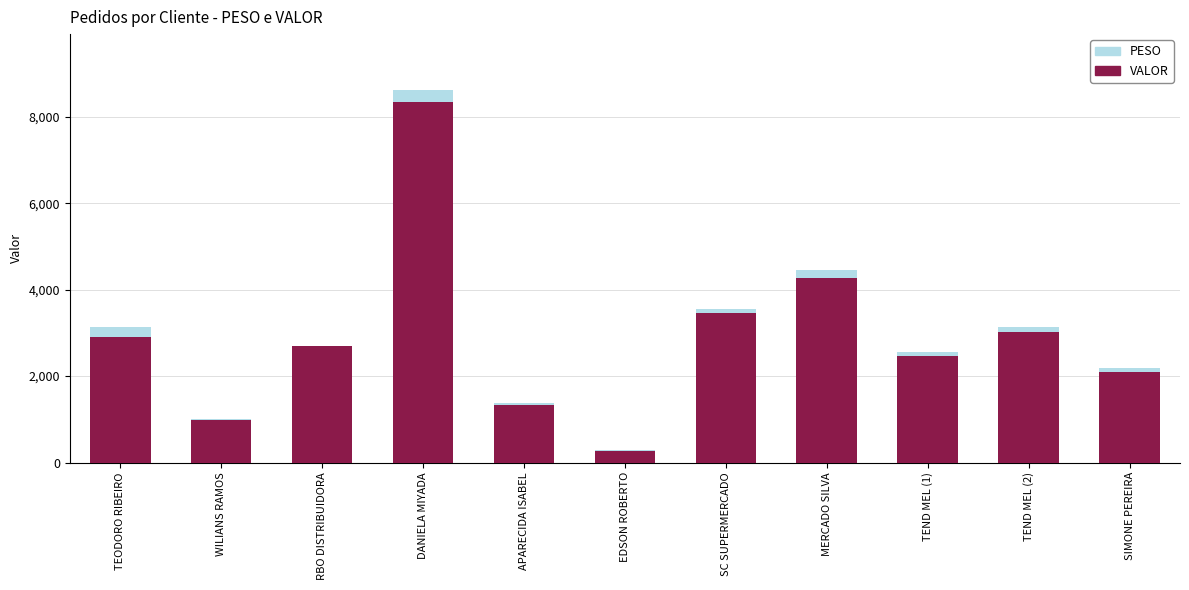

True or false: VALOR has a value of 977.6 at WILIANS RAMOS.

True